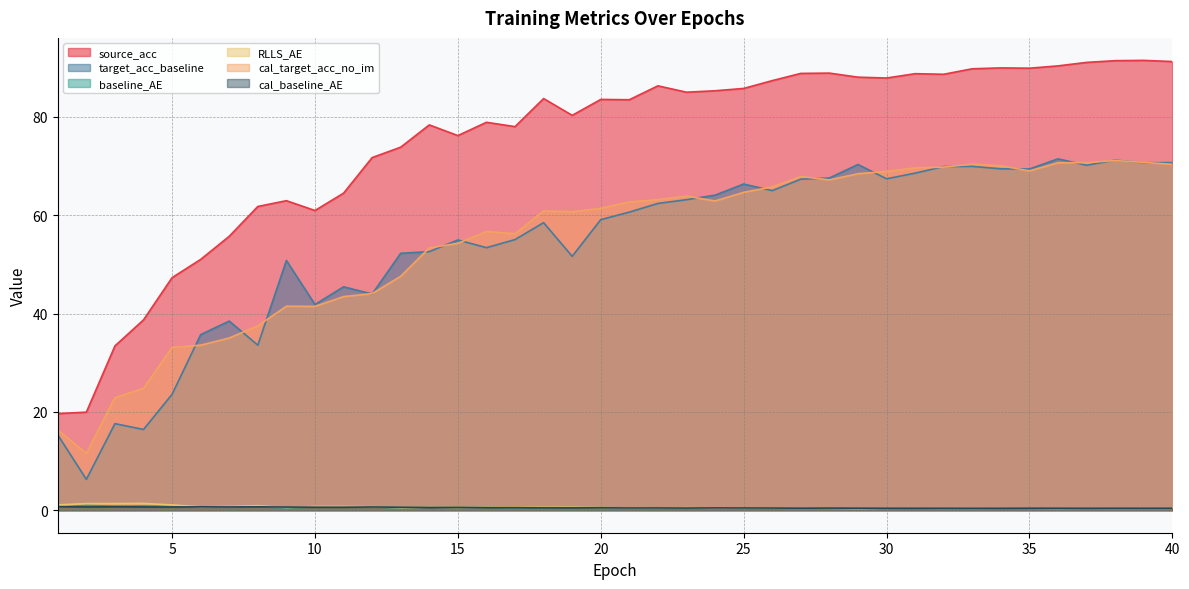

What is the lowest value of the cal_baseline_AE series?

0.4